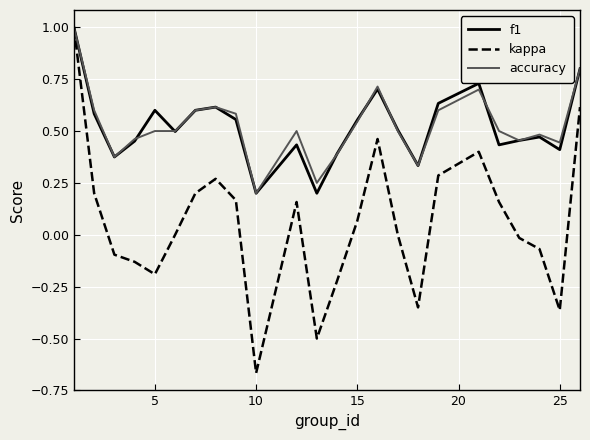

What is the greatest value displayed?

1.0